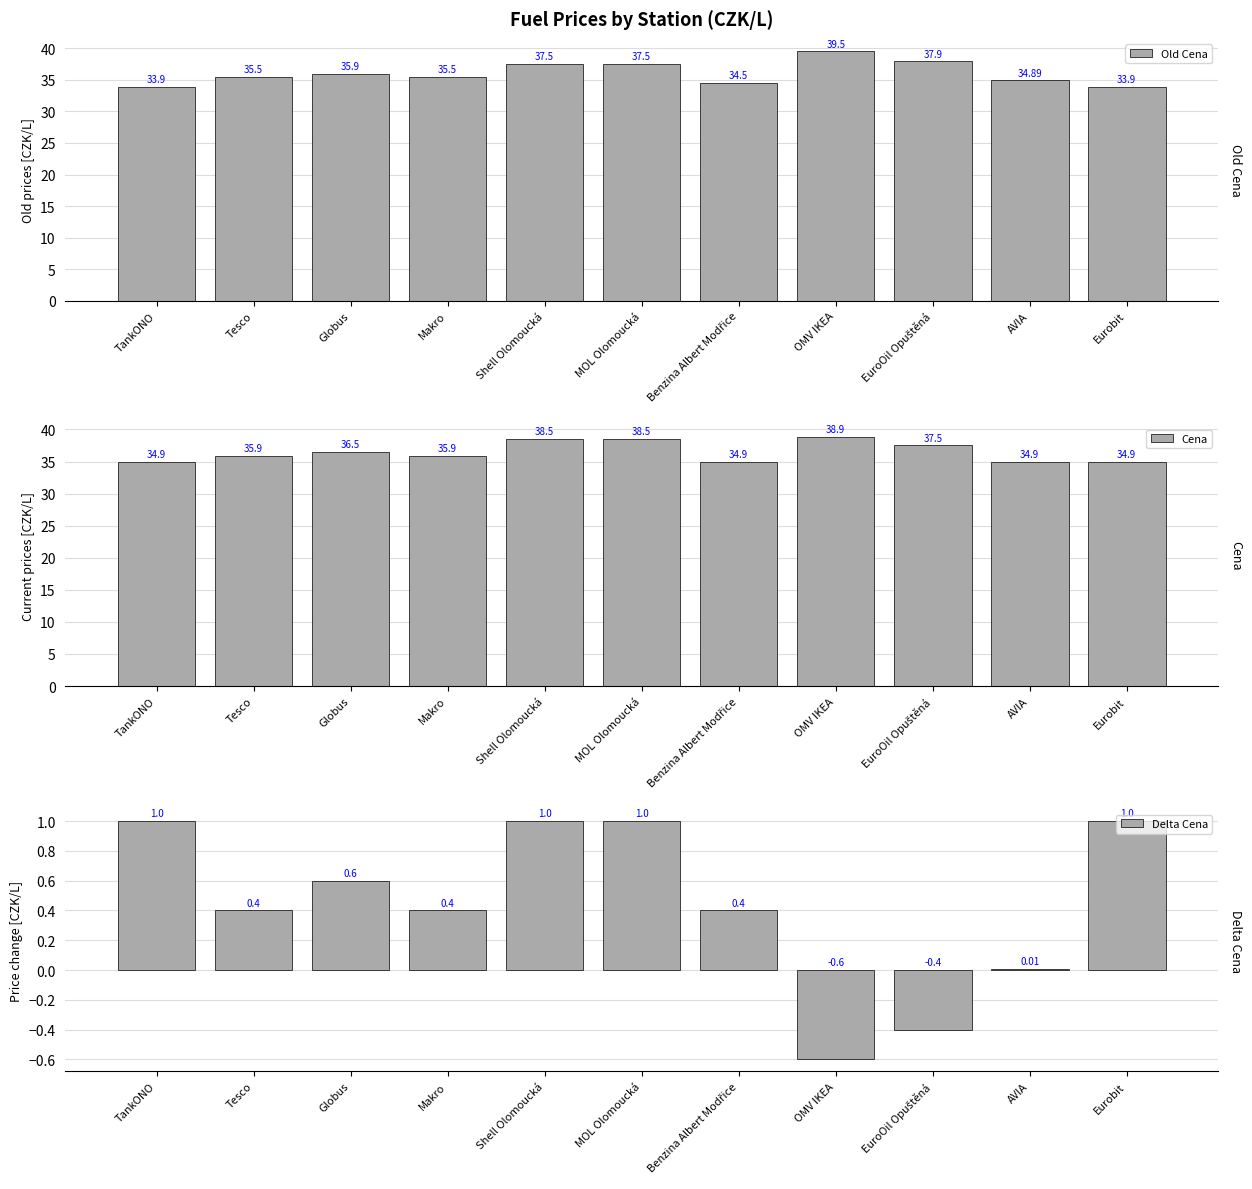

At which category does the chart reach its minimum across all series?

OMV IKEA